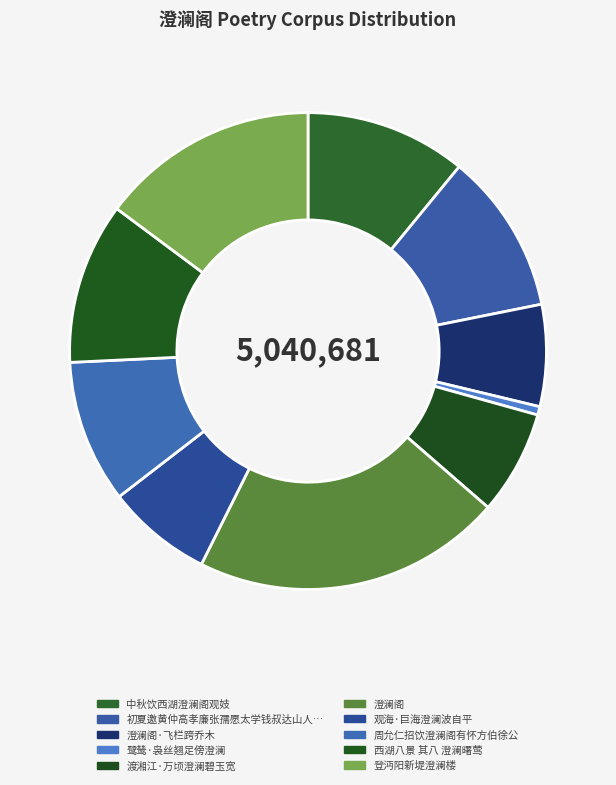

Count the number of slices in the pie.

10